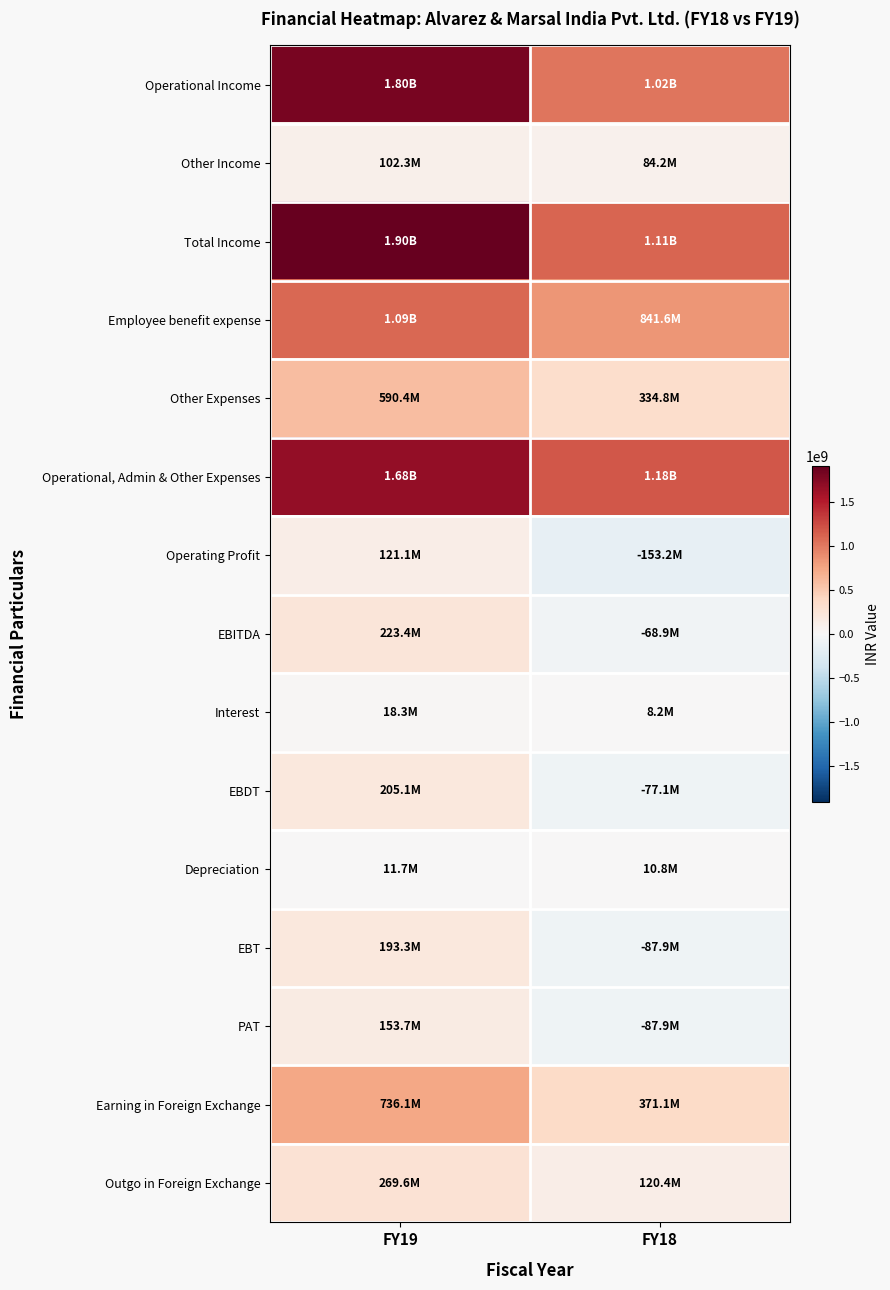

How many categories are shown in the chart?

2